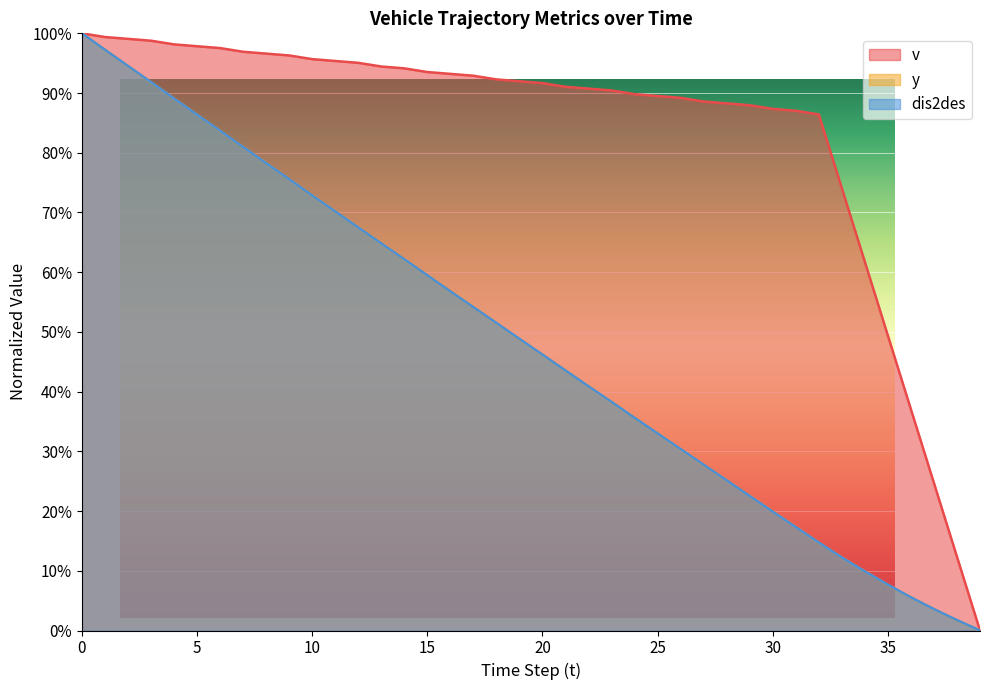

Does the chart display data point markers on the line(s)?

No